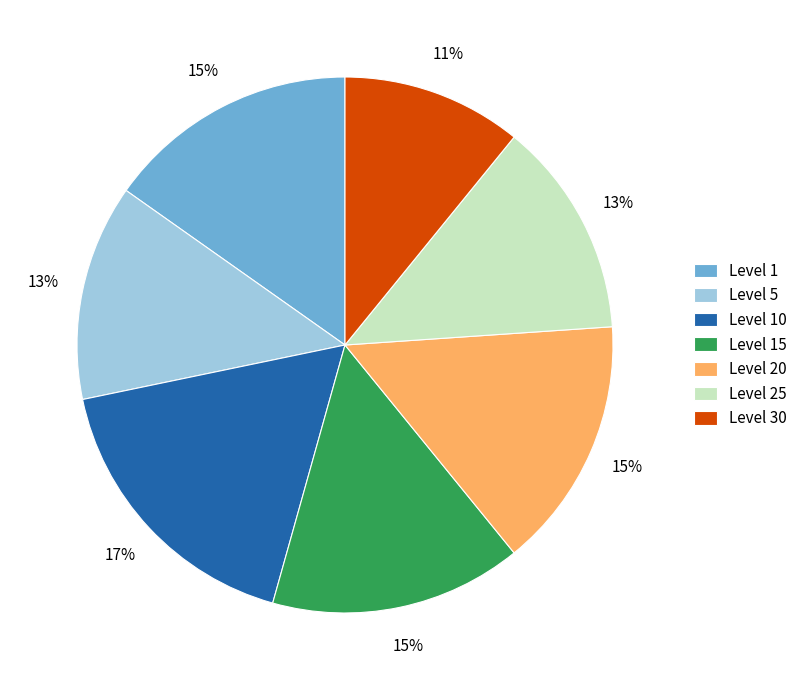

Is the sum of Level 20 and Level 5 greater than half?

No